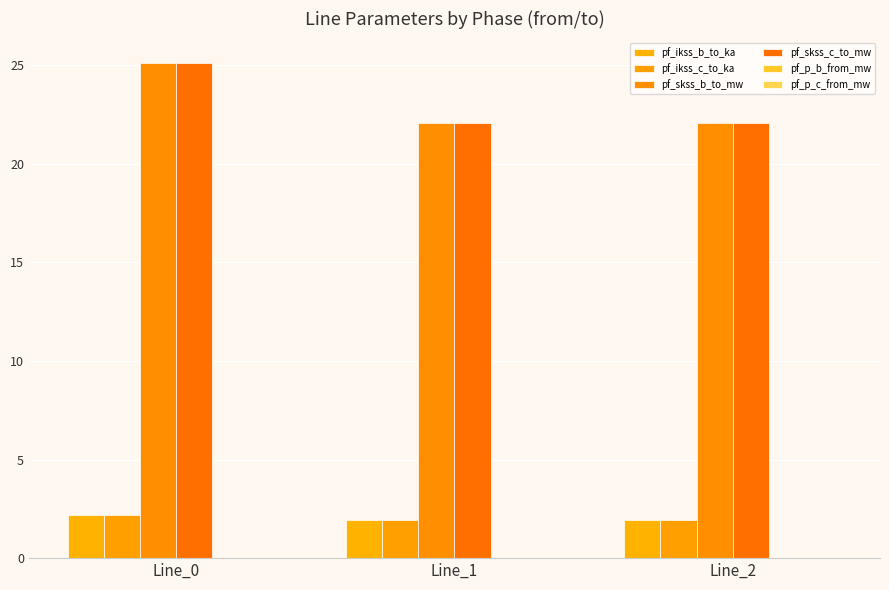

What is the difference between the highest and lowest values at Line_1?

22.1